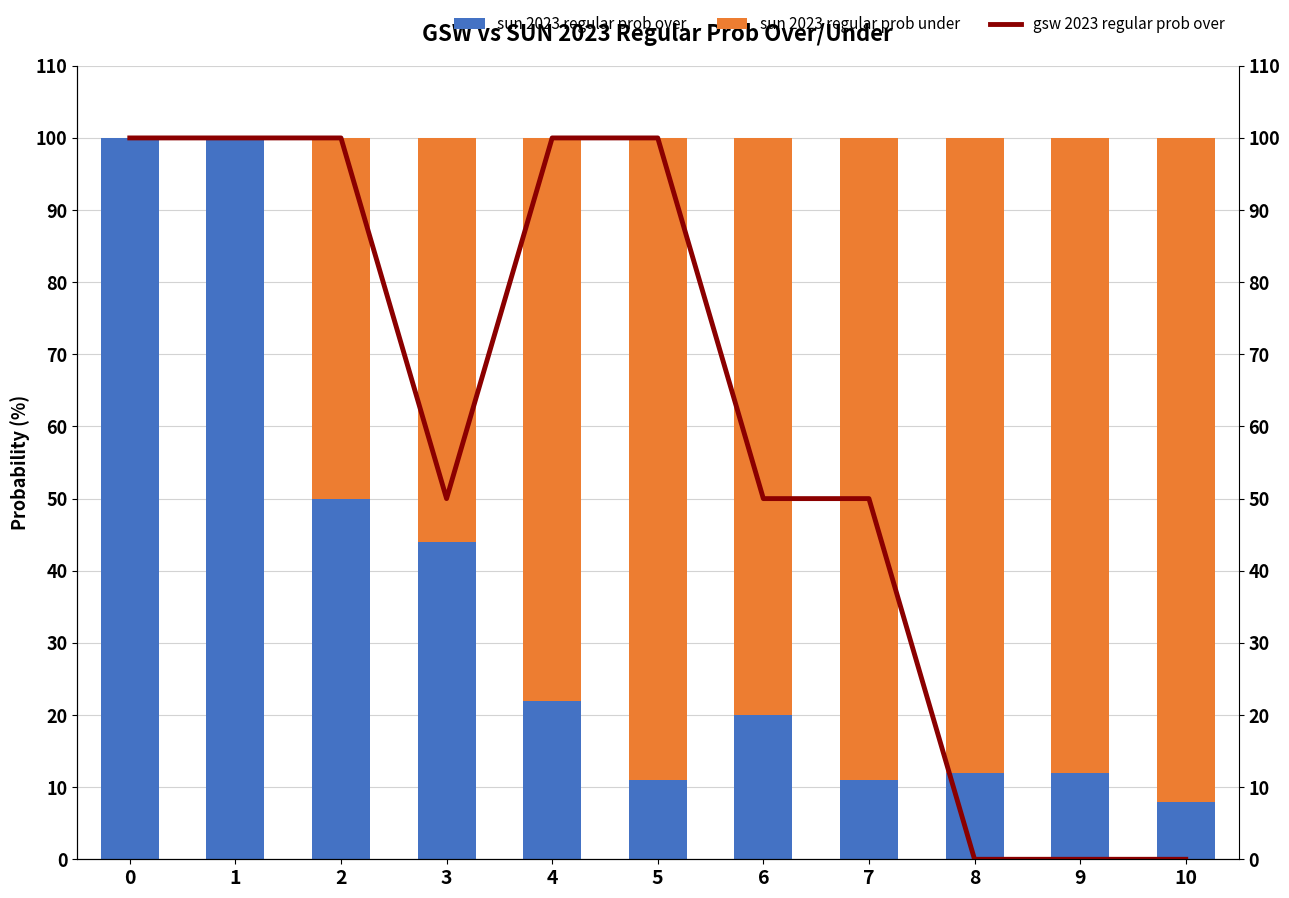

Between 3 and 9, which series saw the biggest shift?

sun 2023 regular prob over